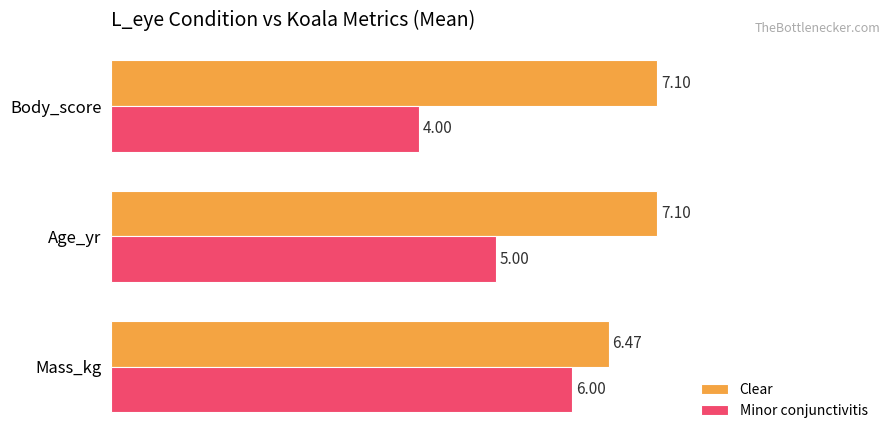

Rank the series by their maximum value, from lowest to highest.

Minor conjunctivitis, Clear